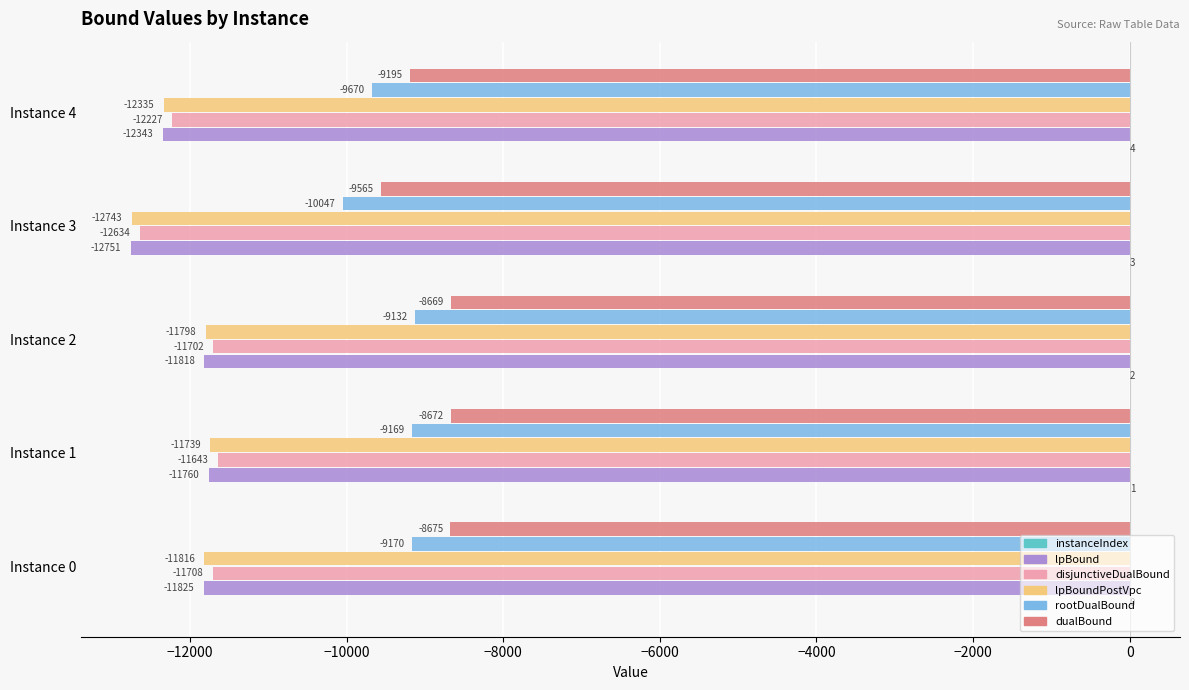

What is the greatest value displayed?

4.0